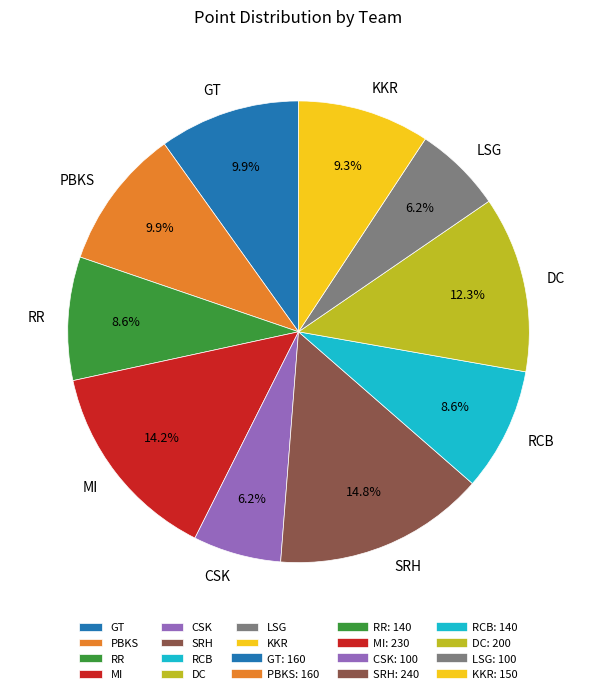

Count the number of slices in the pie.

10